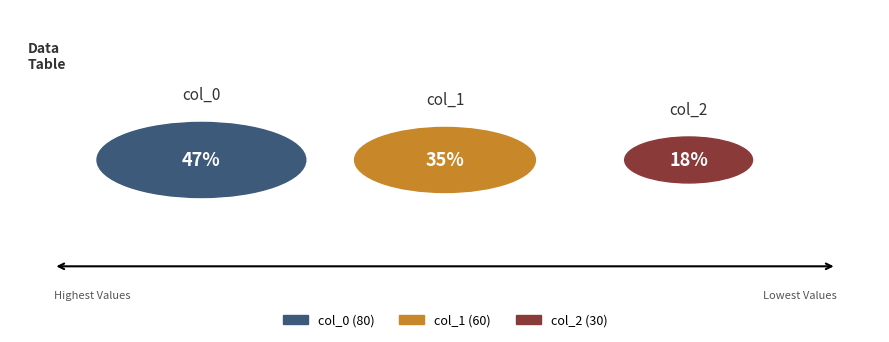

The col_1 slice represents 47% of the pie. True or false?

False